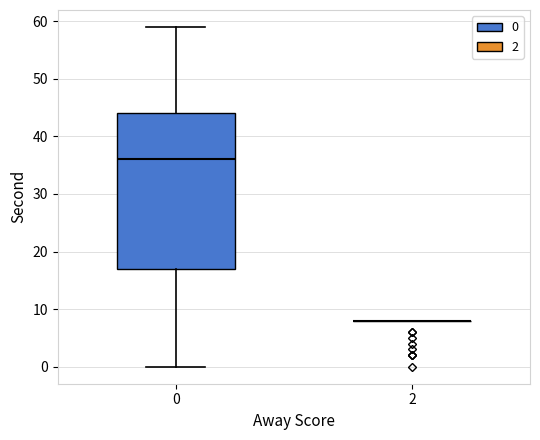

Reading left to right, read every box against the y-axis: the position of its median line, the range the box covers, and the ends of its whiskers. The values are not printed on the chart, so give them approximately, as read against the axis.

0: median 36, box 17 to 44, whiskers 0 to 59
2: box collapsed to a line at 8, whiskers 8 to 8